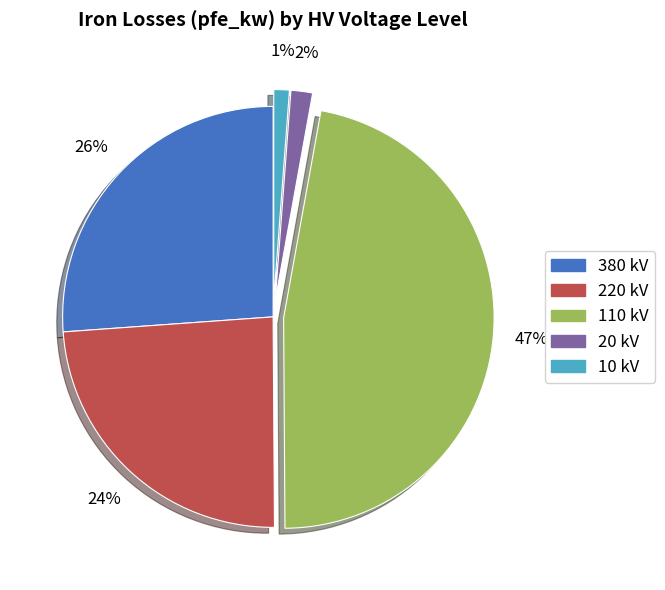

True or false: 380 kV accounts for 34% of the total.

False